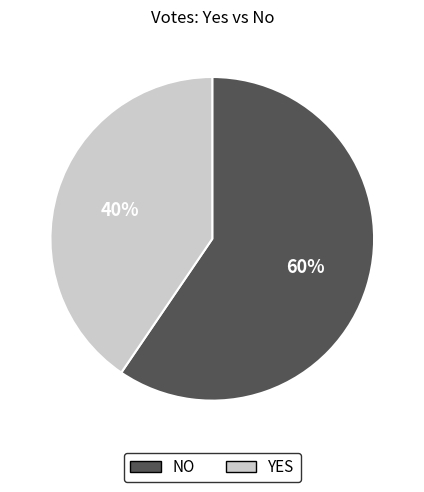

Does any single category account for the majority?

Yes